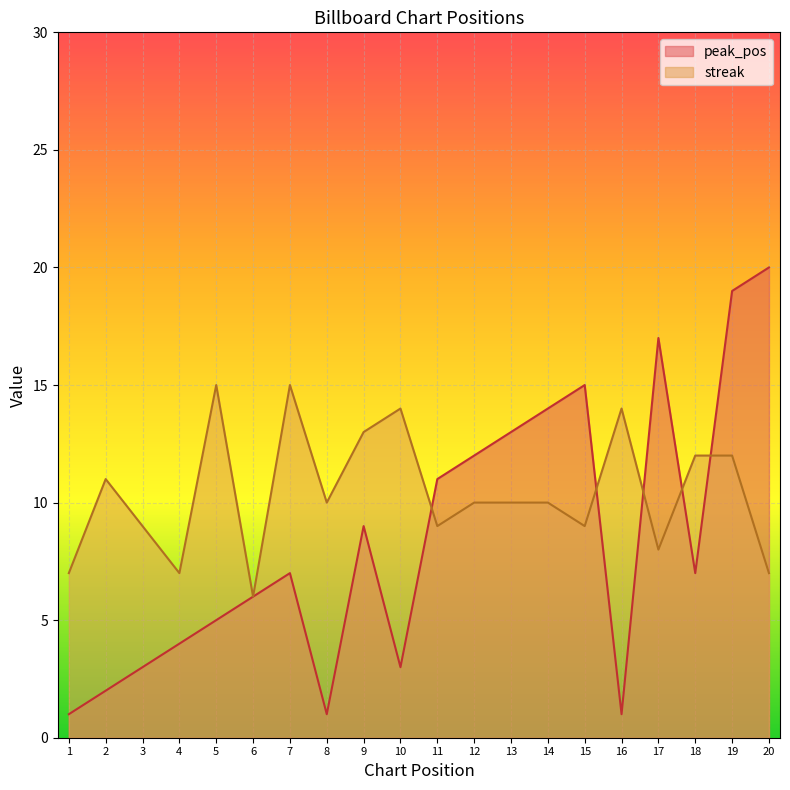

What is the difference between the second highest and second lowest values in the peak_pos series?

18